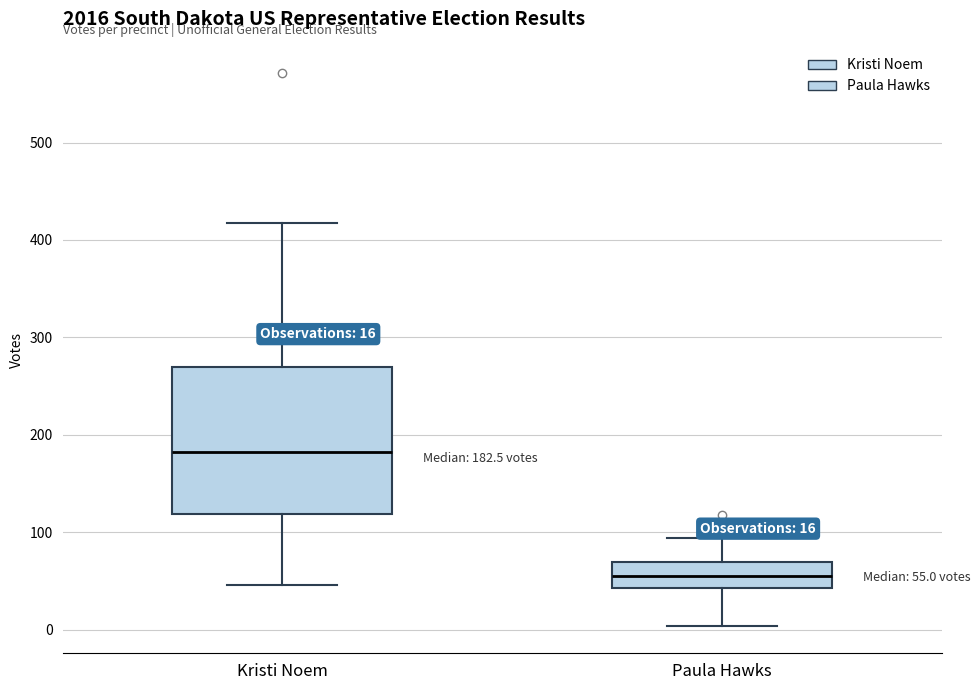

Which box has the lowest median line?

Paula Hawks